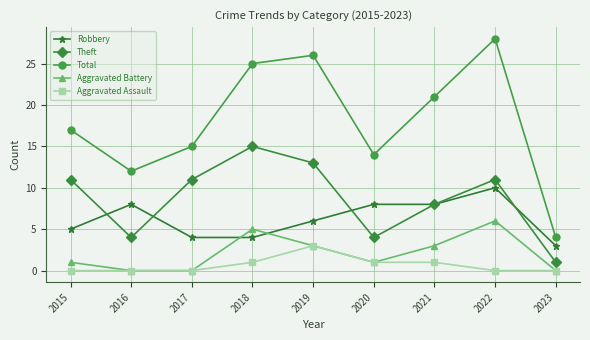

Reading left to right, transcribe all the data shown in this chart.

Robbery: 2015=5	2016=8	2017=4	2018=4	2019=6	2020=8	2021=8	2022=10	2023=3
Theft: 2015=11	2016=4	2017=11	2018=15	2019=13	2020=4	2021=8	2022=11	2023=1
Total: 2015=17	2016=12	2017=15	2018=25	2019=26	2020=14	2021=21	2022=28	2023=4
Aggravated Battery: 2015=1	2016=0	2017=0	2018=5	2019=3	2020=1	2021=3	2022=6	2023=0
Aggravated Assault: 2015=0	2016=0	2017=0	2018=1	2019=3	2020=1	2021=1	2022=0	2023=0